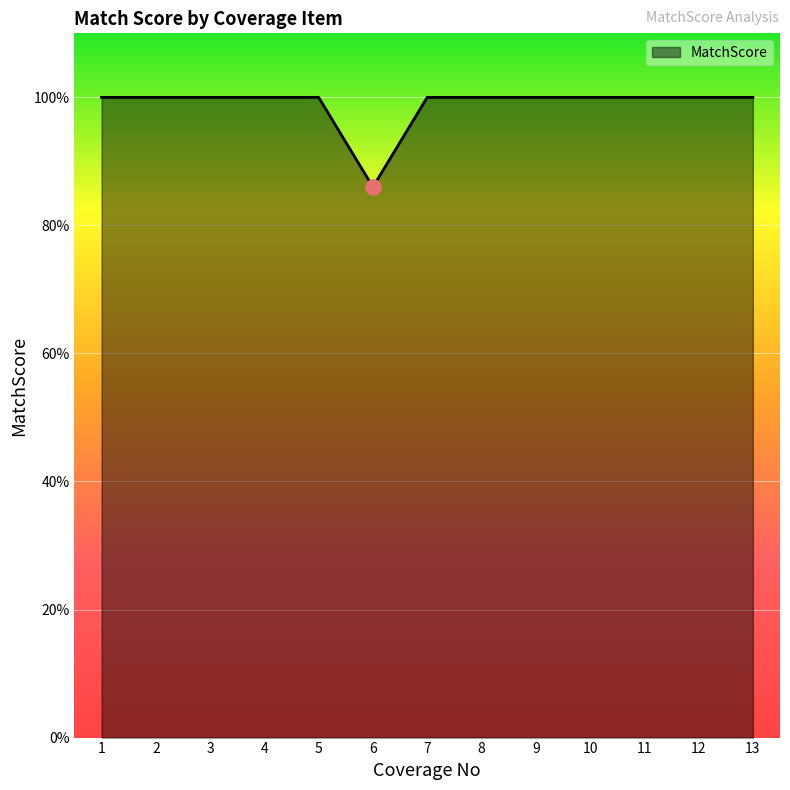

Approximately how many times larger is the value at 1 compared to 7?

1.0